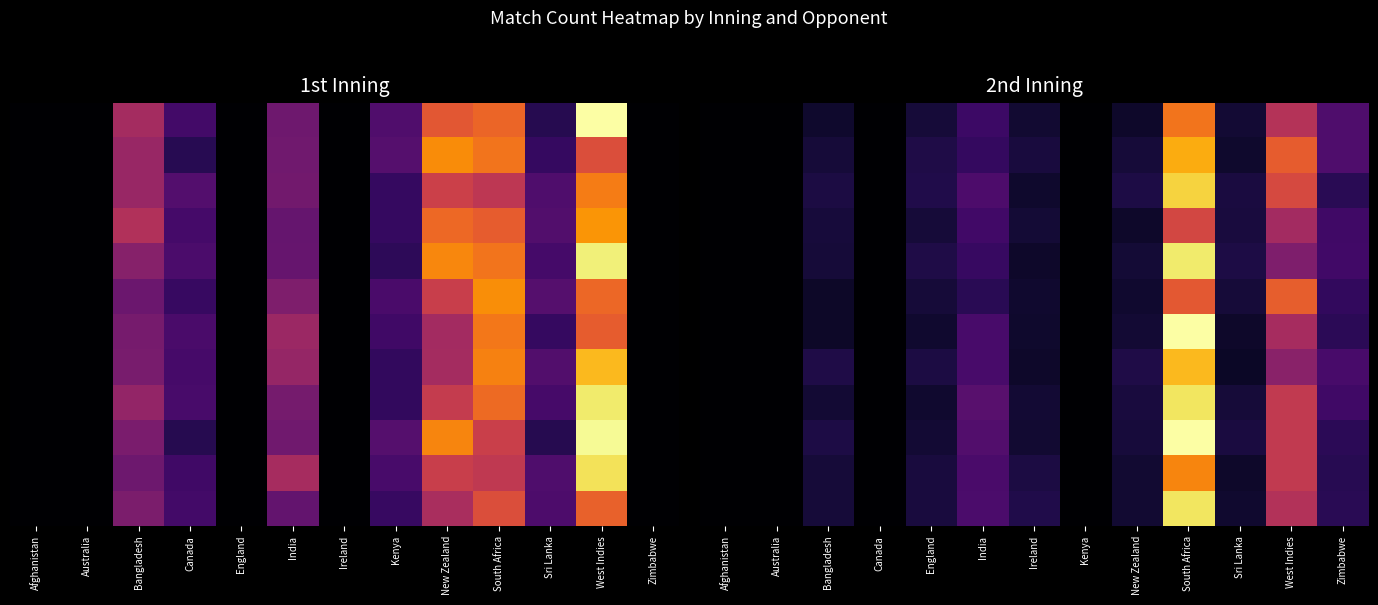

How many distinct data groups are displayed?

12